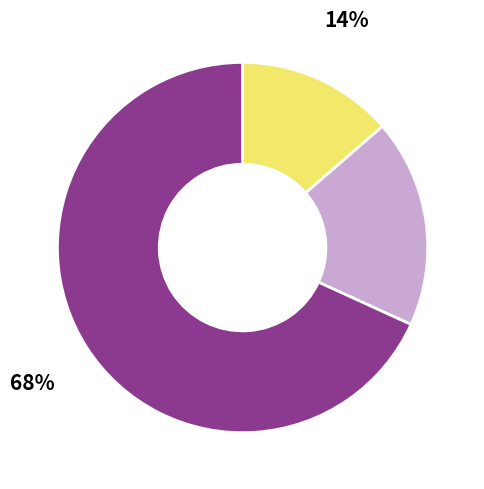

Is there any slice that represents more than half of the pie?

Yes